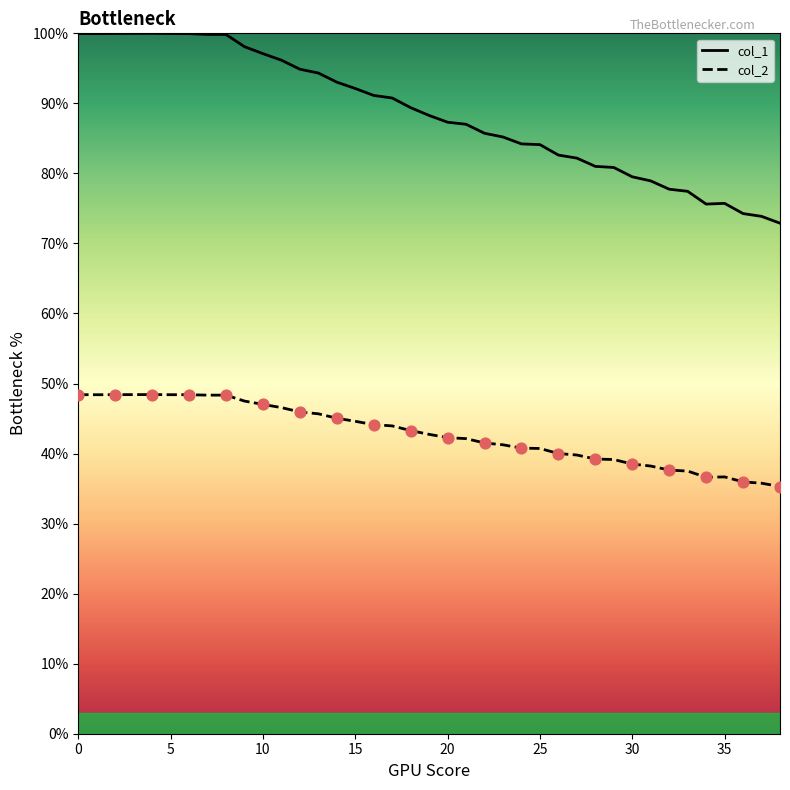

Which series has the largest total across all categories?

col_1